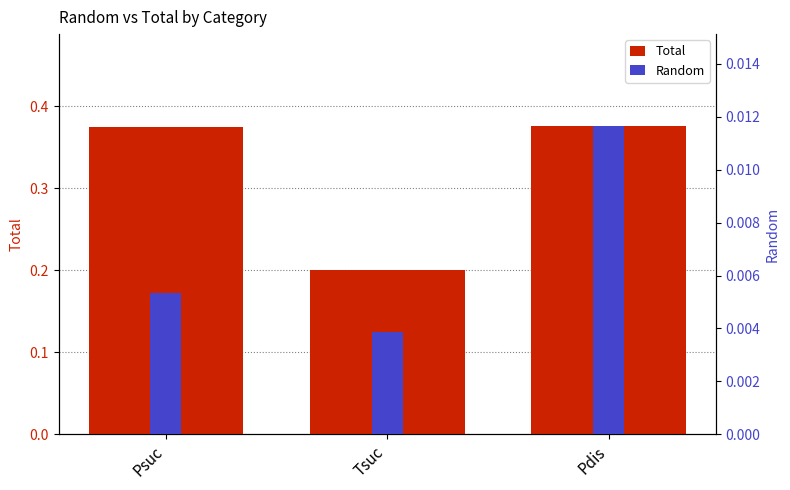

How many Random values are between 0 and 1?

3